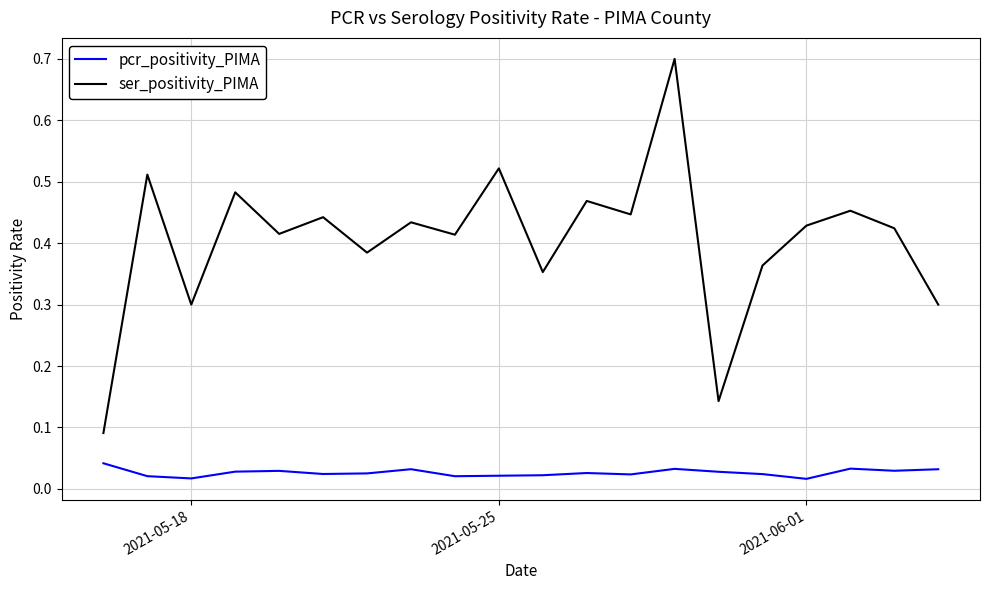

List the series in order of their overall mean, lowest first.

pcr_positivity_PIMA, ser_positivity_PIMA